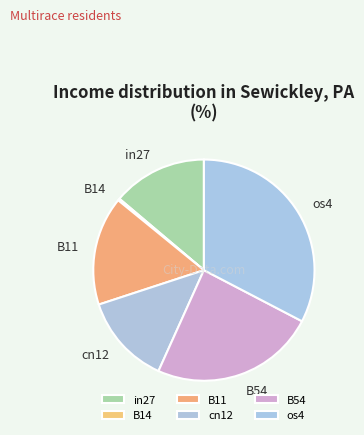

True or false: in27 accounts for 14% of the total.

True